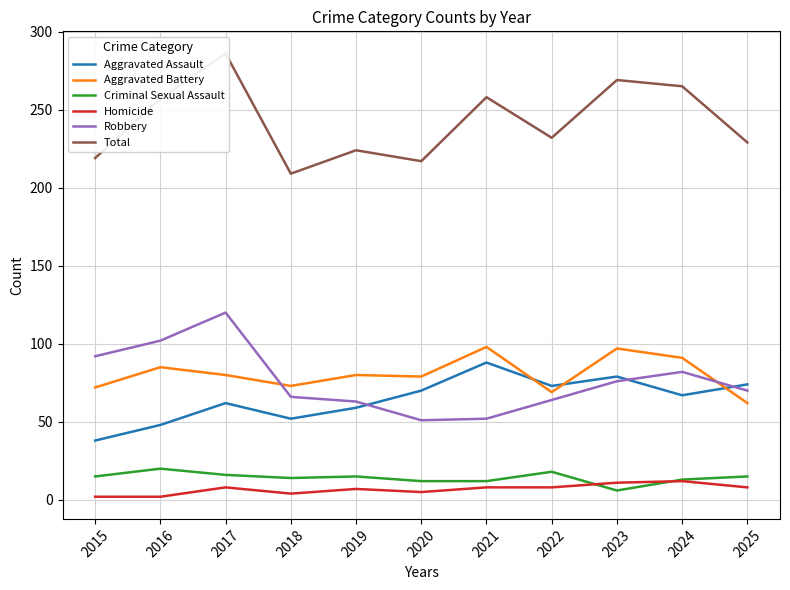

At which category is the sum across all series the highest?

2017